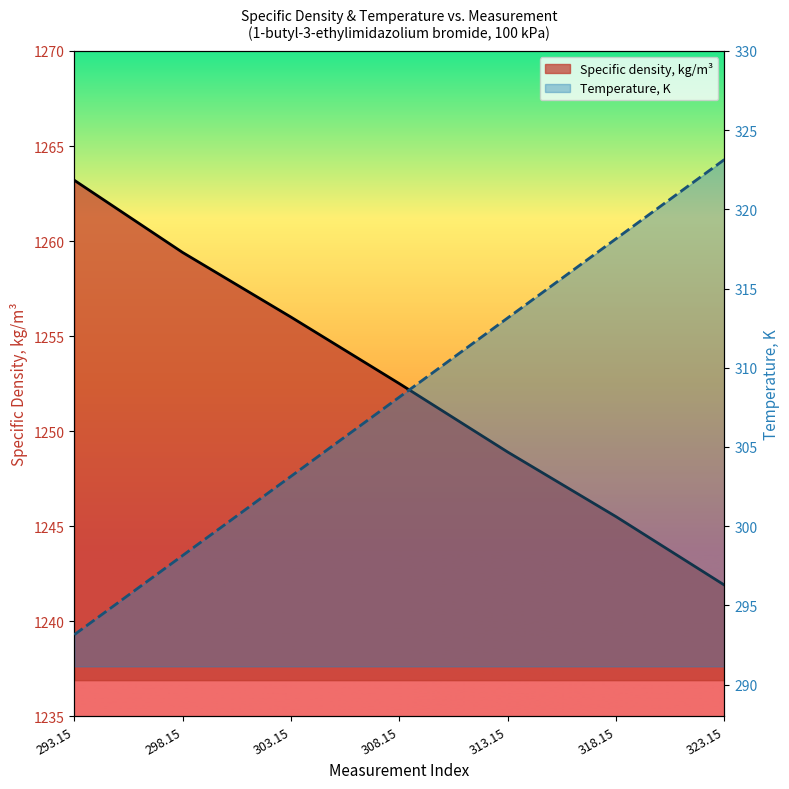

True or false: Specific density, kg/m3 and Temperature, K cross at least once.

False